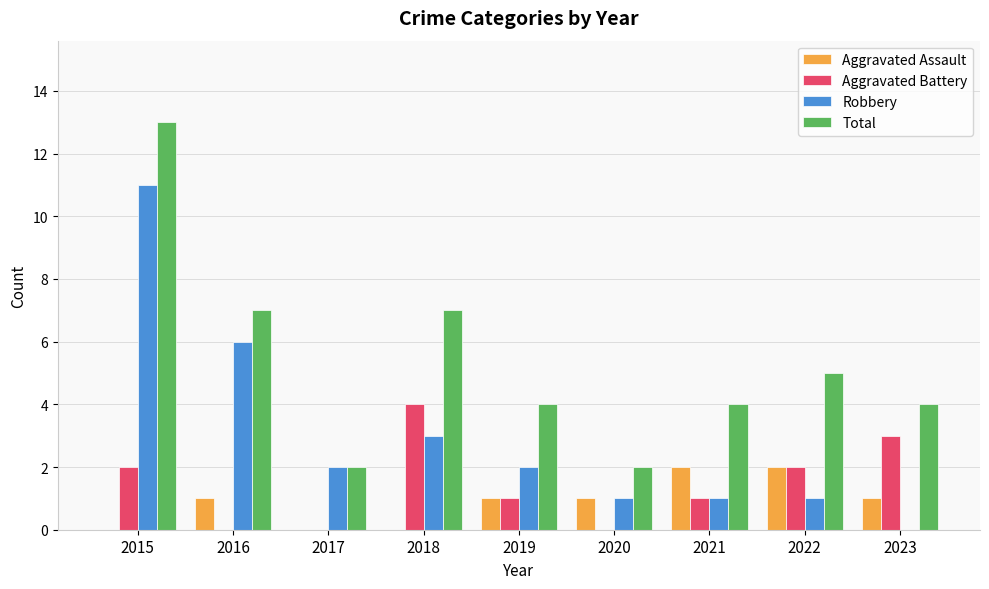

Reading right to left, what are all the values shown in this chart?

Aggravated Assault: 2023=1	2022=2	2021=2	2020=1	2019=1	2018=0	2017=0	2016=1	2015=0
Aggravated Battery: 2023=3	2022=2	2021=1	2020=0	2019=1	2018=4	2017=0	2016=0	2015=2
Robbery: 2023=0	2022=1	2021=1	2020=1	2019=2	2018=3	2017=2	2016=6	2015=11
Total: 2023=4	2022=5	2021=4	2020=2	2019=4	2018=7	2017=2	2016=7	2015=13